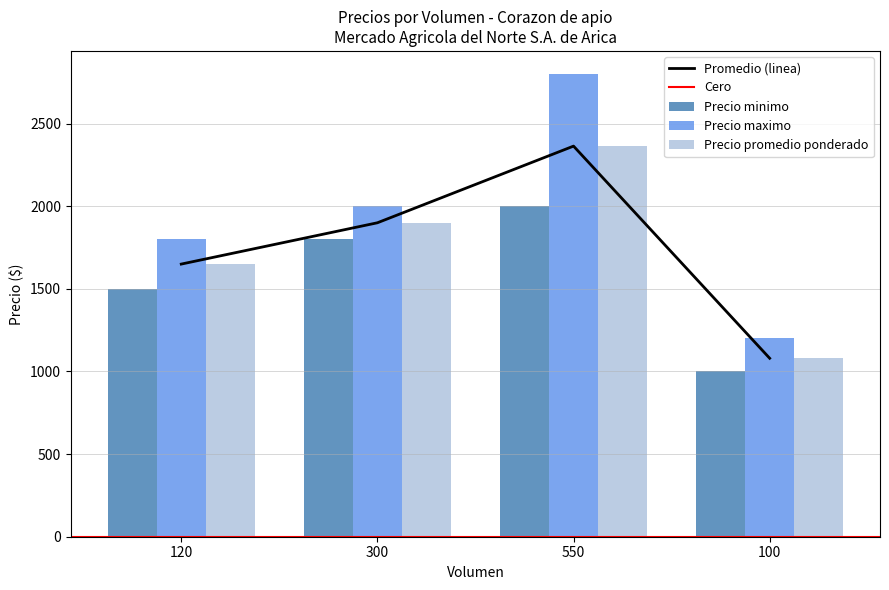

Reading right to left, list all the values displayed in this chart.

Precio minimo: 100=1000	550=2000	300=1800	120=1500
Precio maximo: 100=1200	550=2800	300=2000	120=1800
Precio promedio ponderado: 100=1080	550=2364	300=1900	120=1650